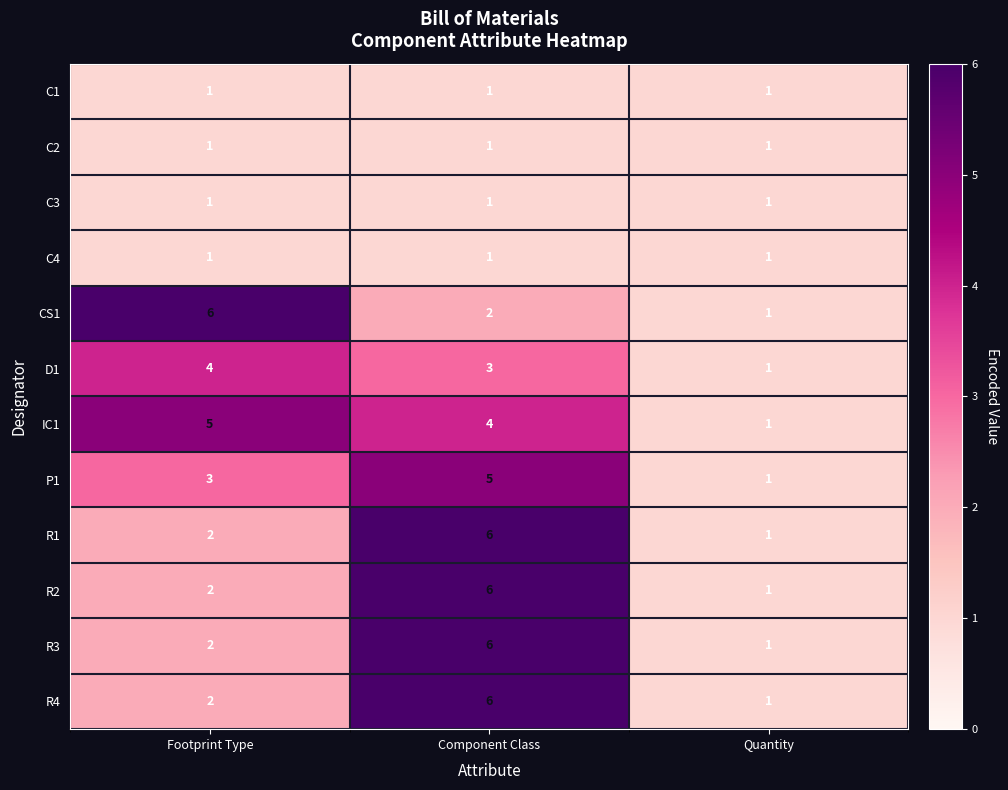

At which label does R4 reach its minimum?

Quantity